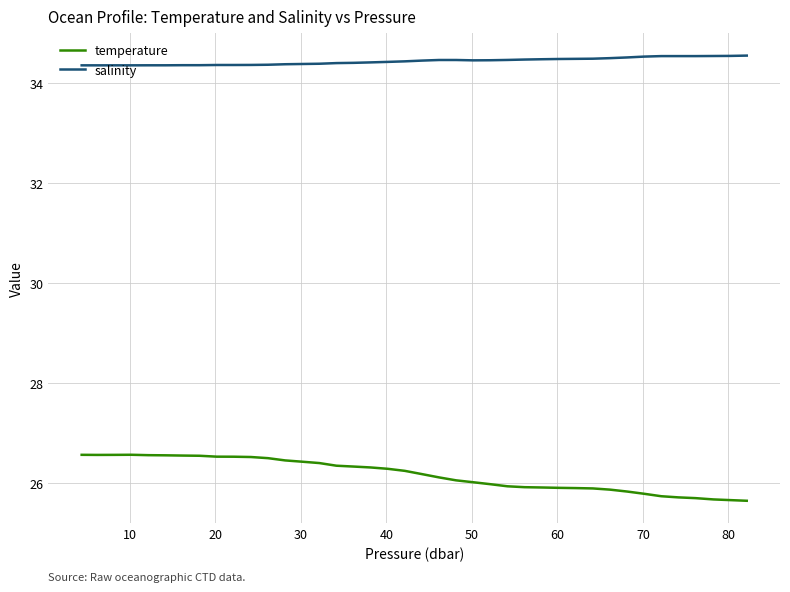

How many salinity values are between 34 and 35?

40